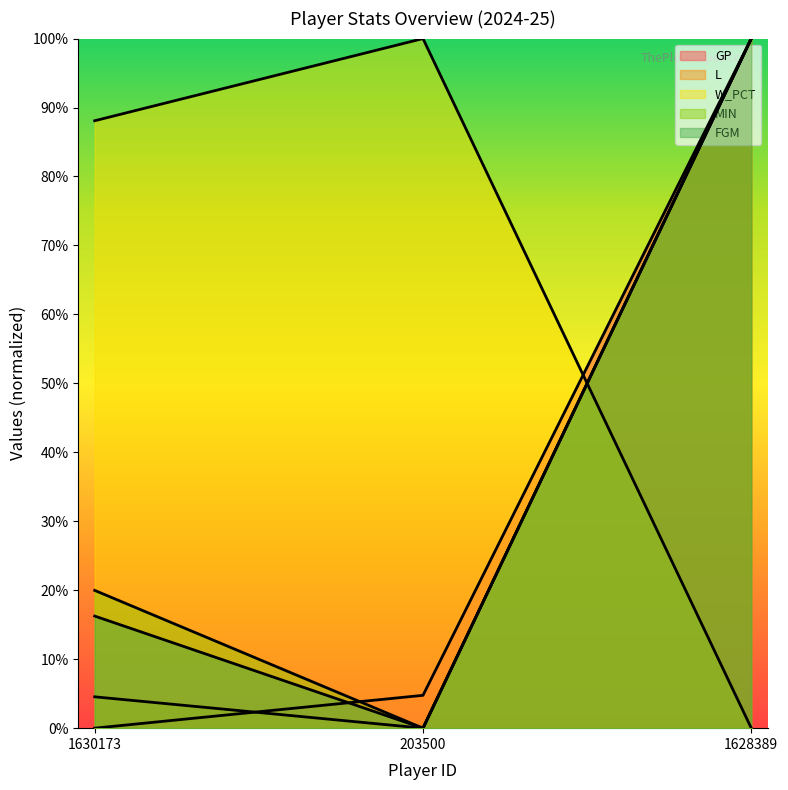

What is the label of the 3rd point from the left?

1628389